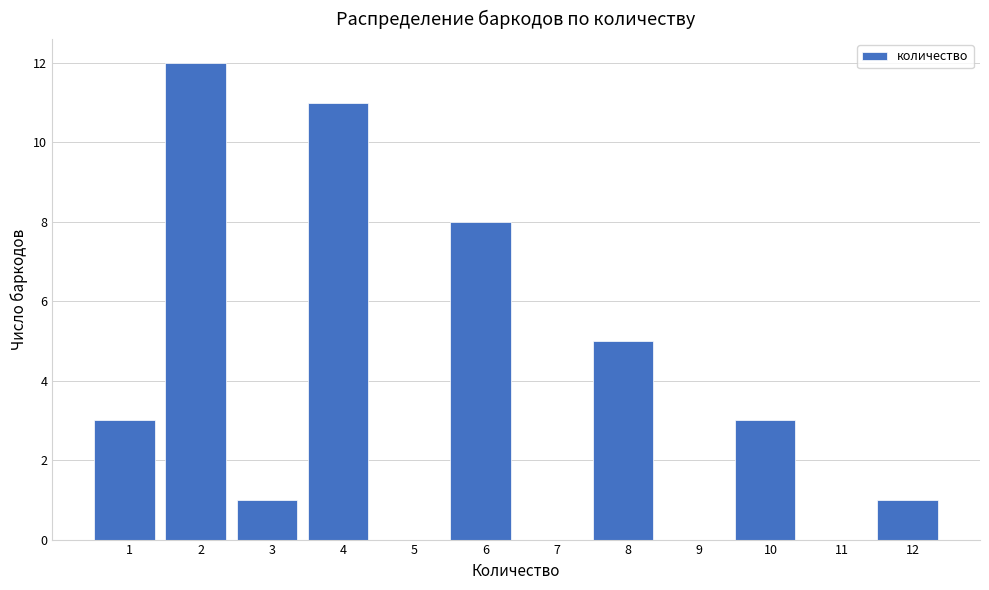

Reading right to left, what are all the values shown in this chart?

12=1	11=0	10=3	9=0	8=5	7=0	6=8	5=0	4=11	3=1	2=12	1=3